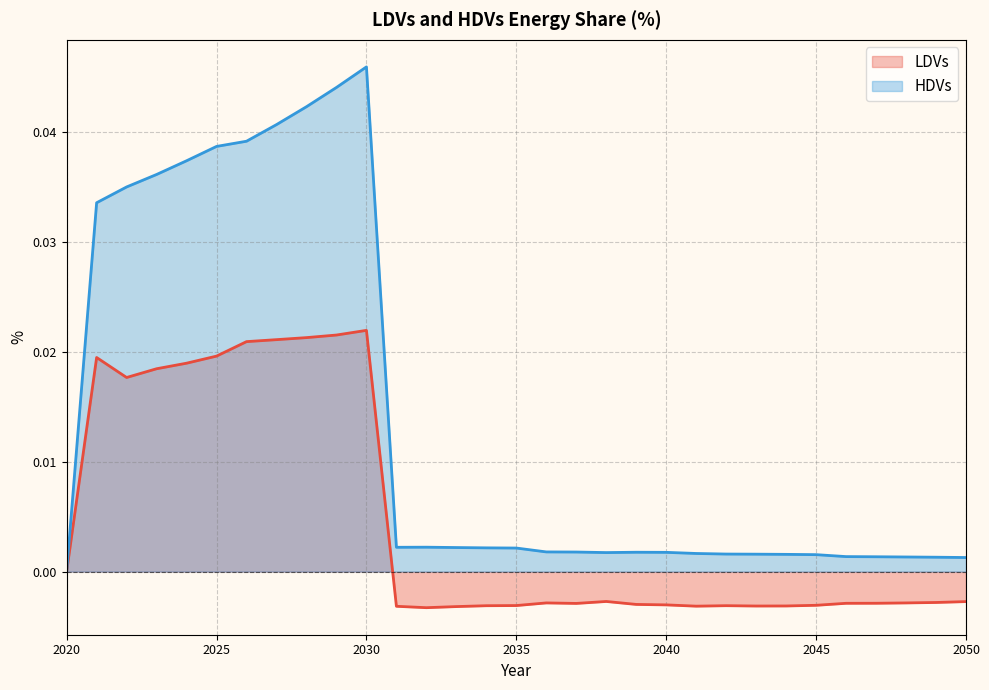

Which series has the widest spread of values?

HDVs